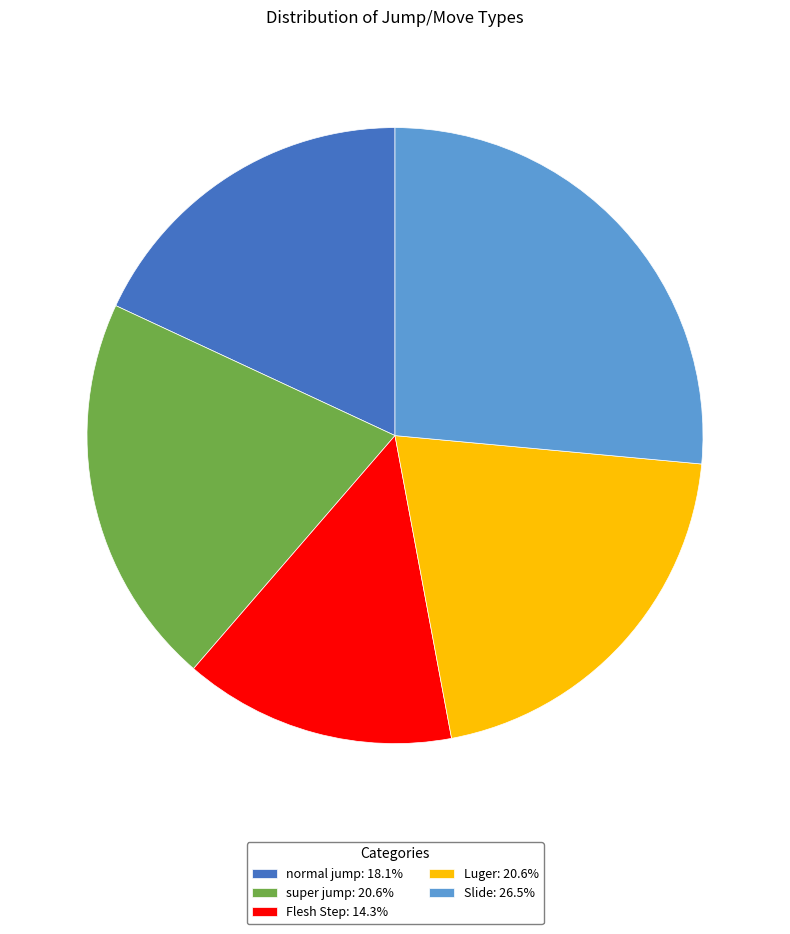

Is Slide the majority of the pie?

No